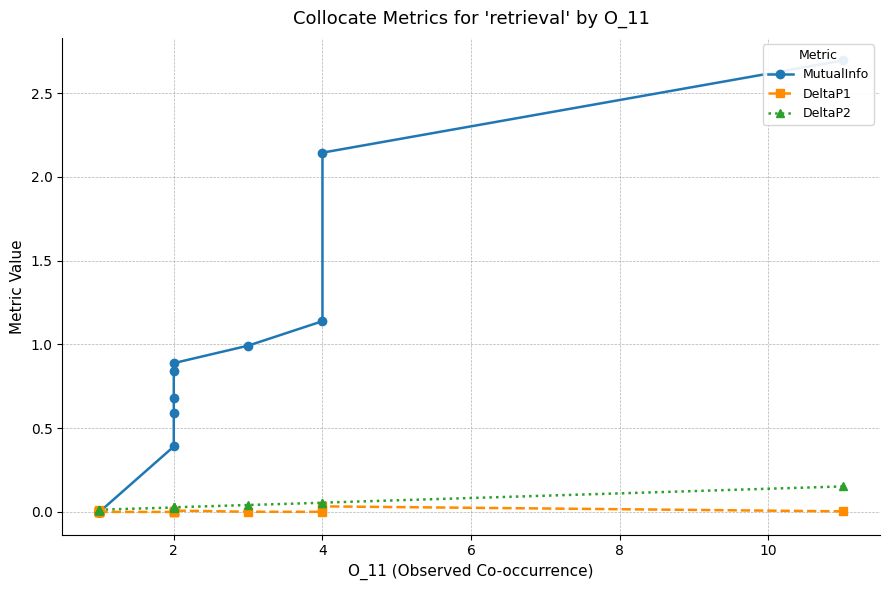

How many interior local valleys does the DeltaP2 series have?

3